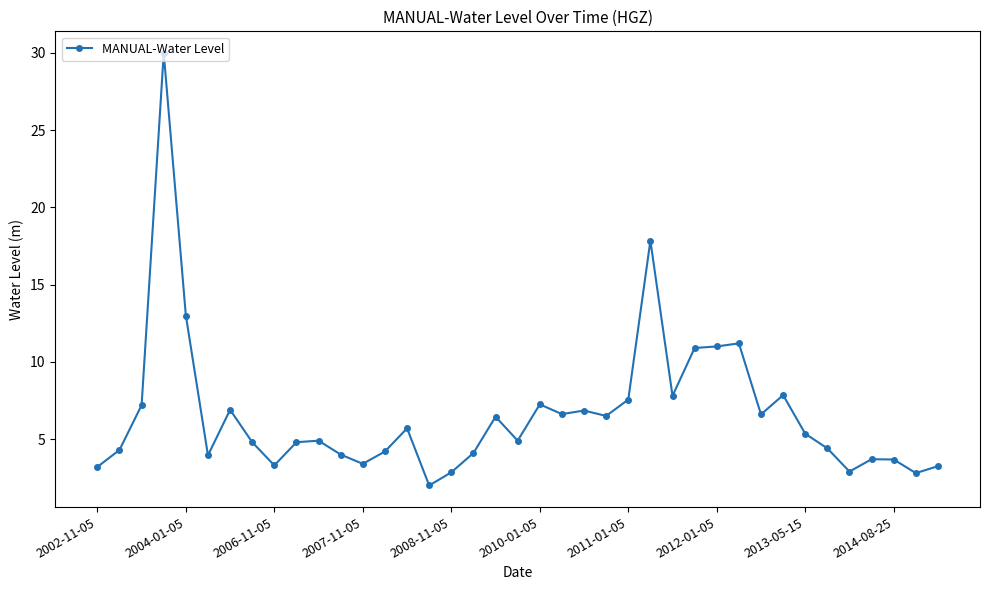

What is the value of the 30th point from the left?

11.2